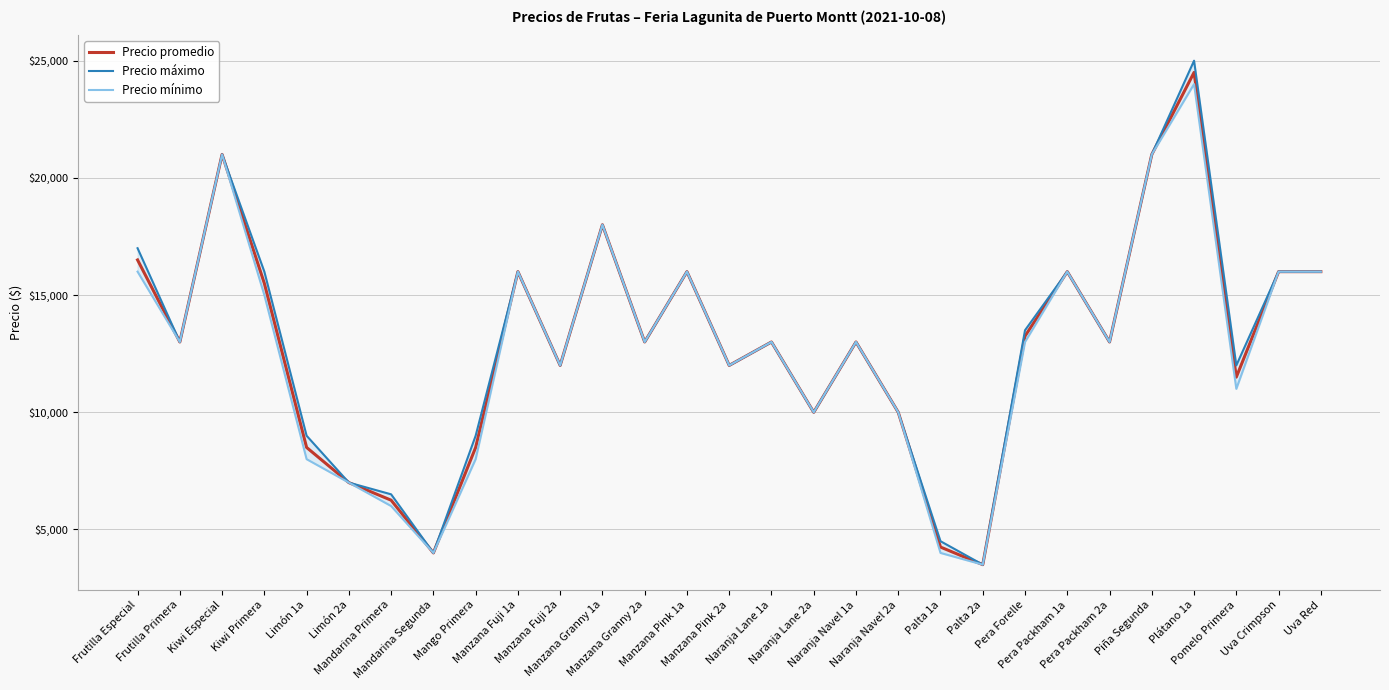

The Precio promedio series shows 24173 at Manzana Granny 1a. True or false?

False